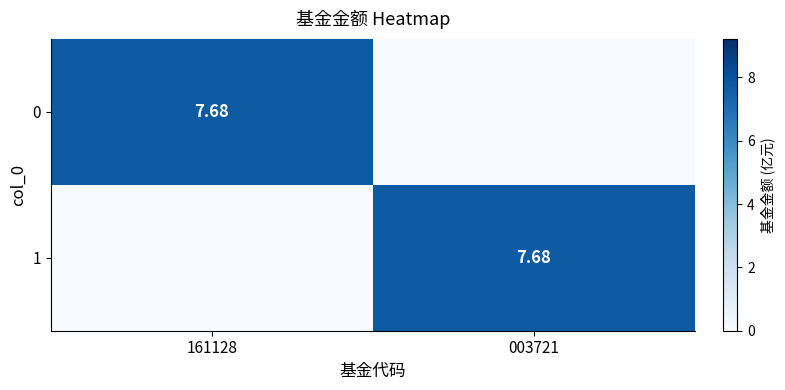

List the series in order of their peak value, lowest first.

0, 1